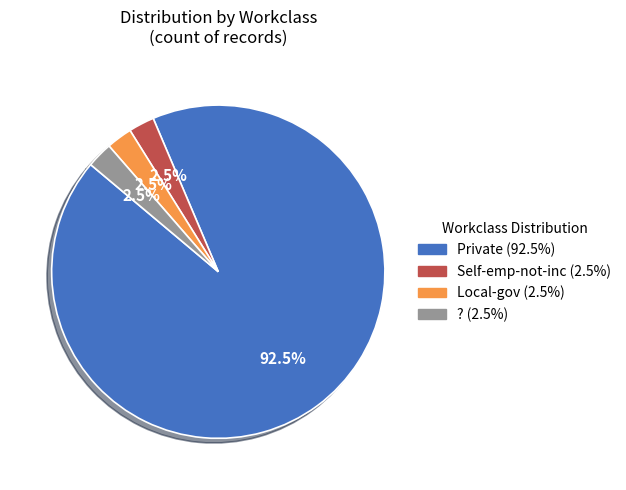

Combined, do ? and Local-gov account for over 50%?

No